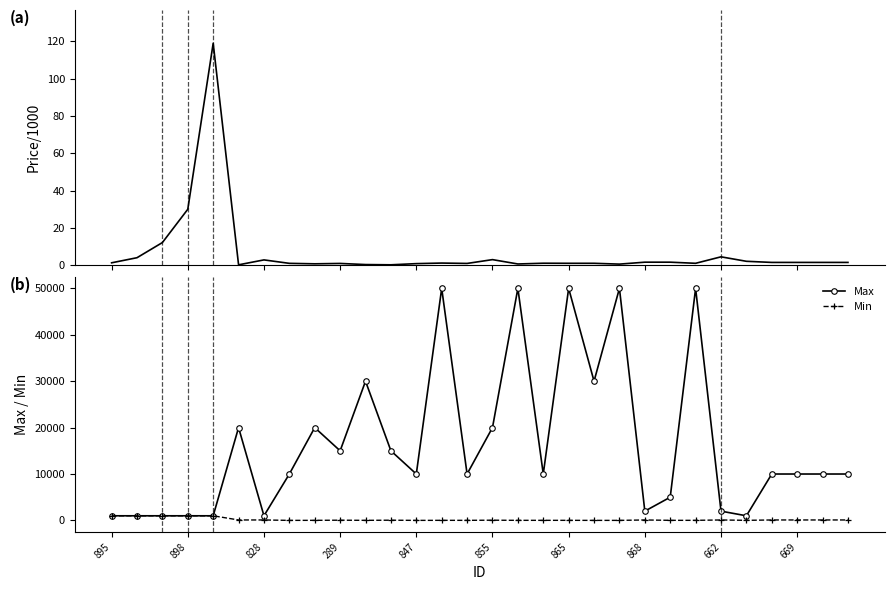

At how many categories does at least one series exceed 26741?

7